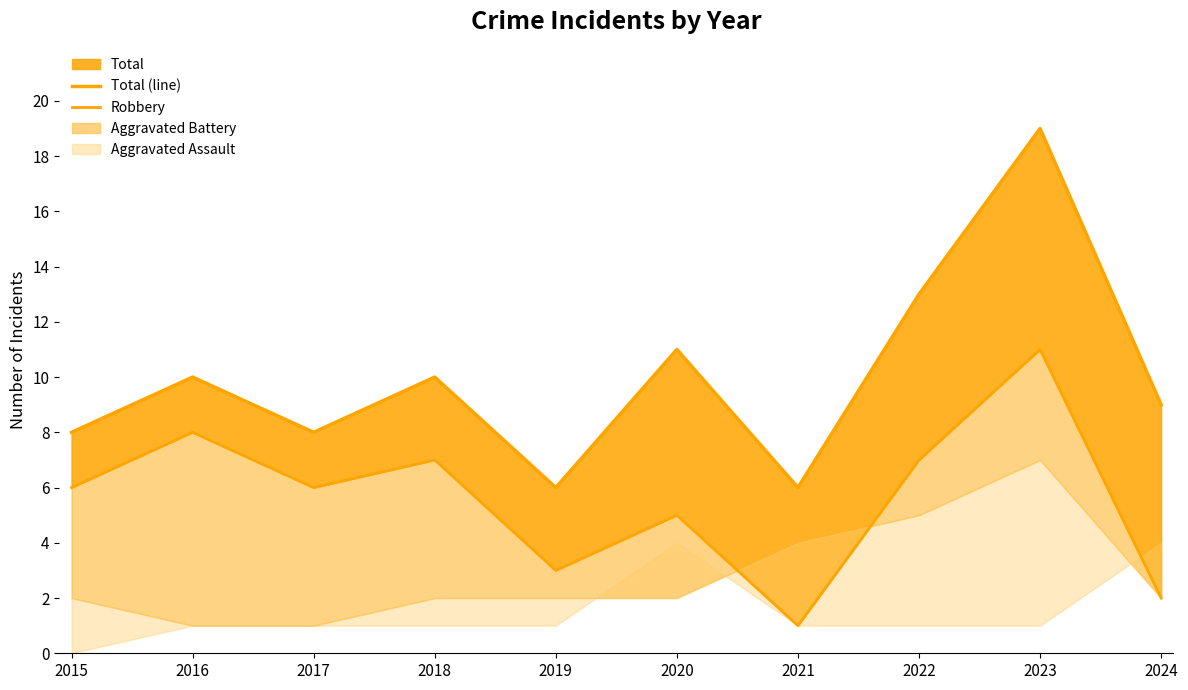

At which label does Total (line) reach its minimum?

2019